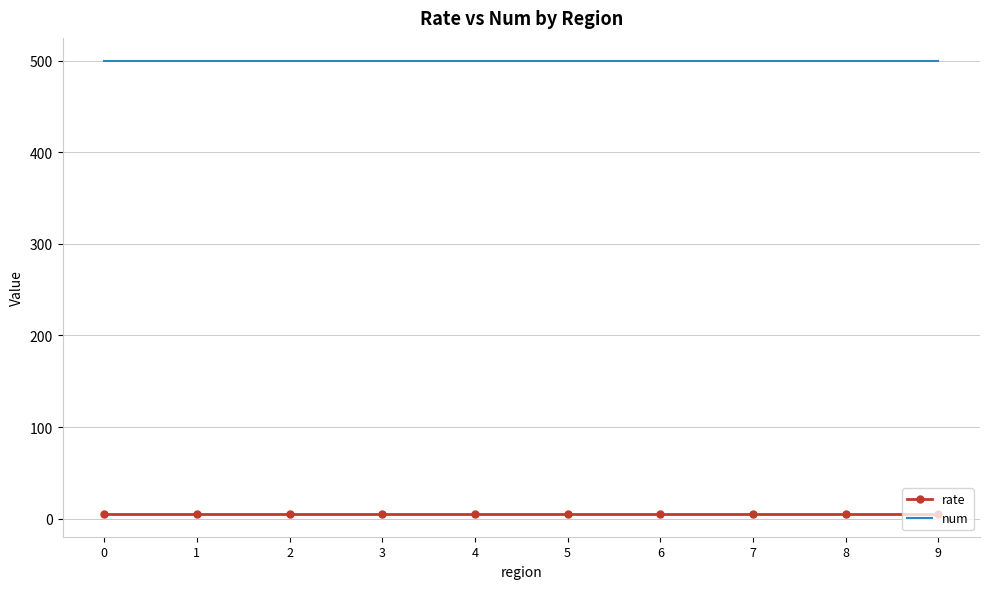

List the series in order of their overall mean, lowest first.

rate, num